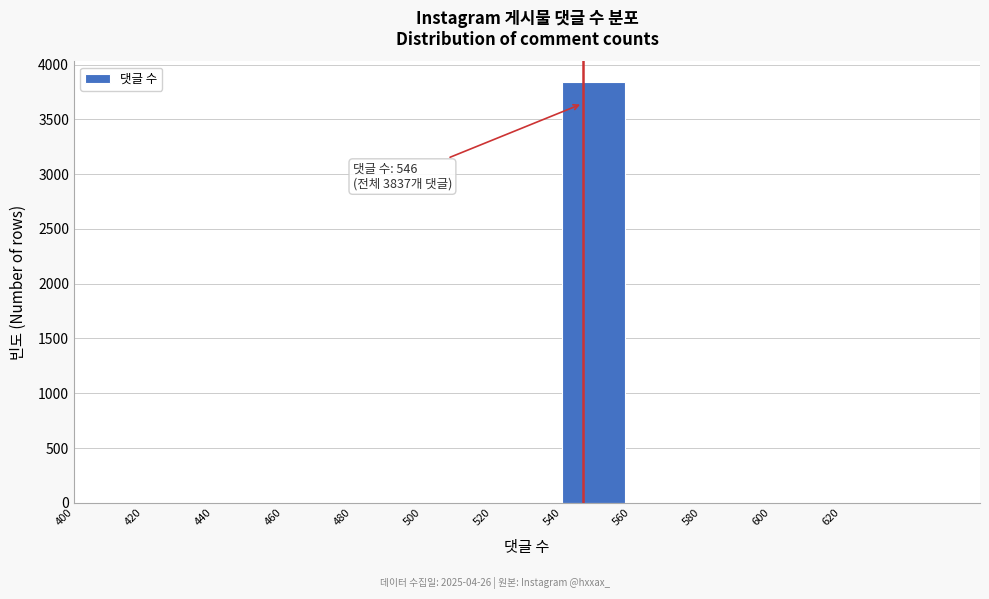

Which range on the x-axis has the tallest bar?

540 to 560